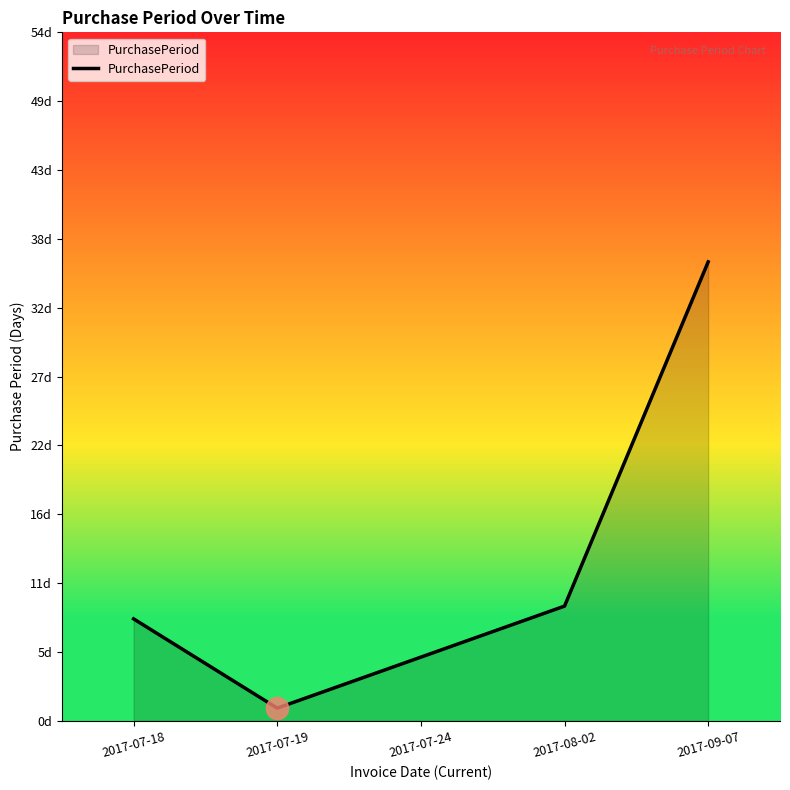

Is it true that the value at 2017-07-24 is 7?

False